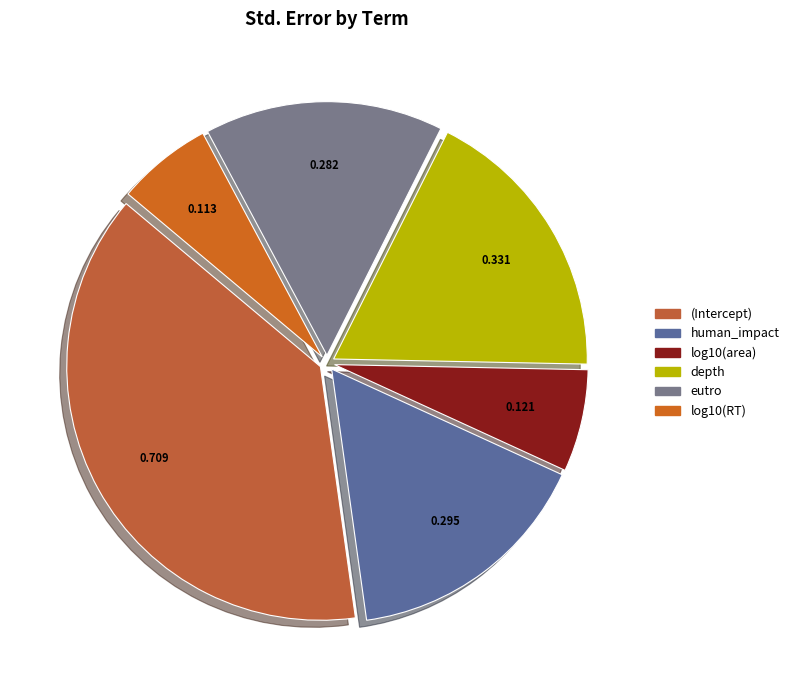

The human_impact slice represents 25% of the pie. True or false?

False